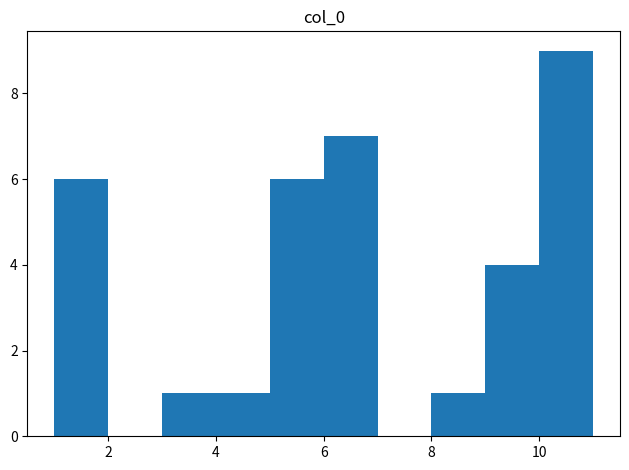

Which range on the x-axis has the tallest bar?

10 to 11